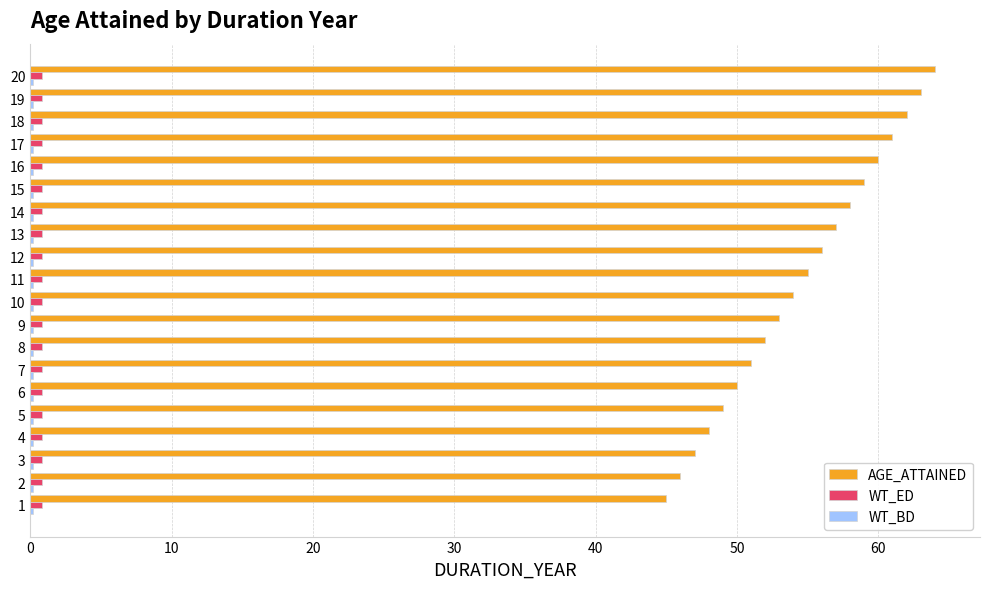

Between 5 and 19, which series saw the biggest shift?

AGE_ATTAINED